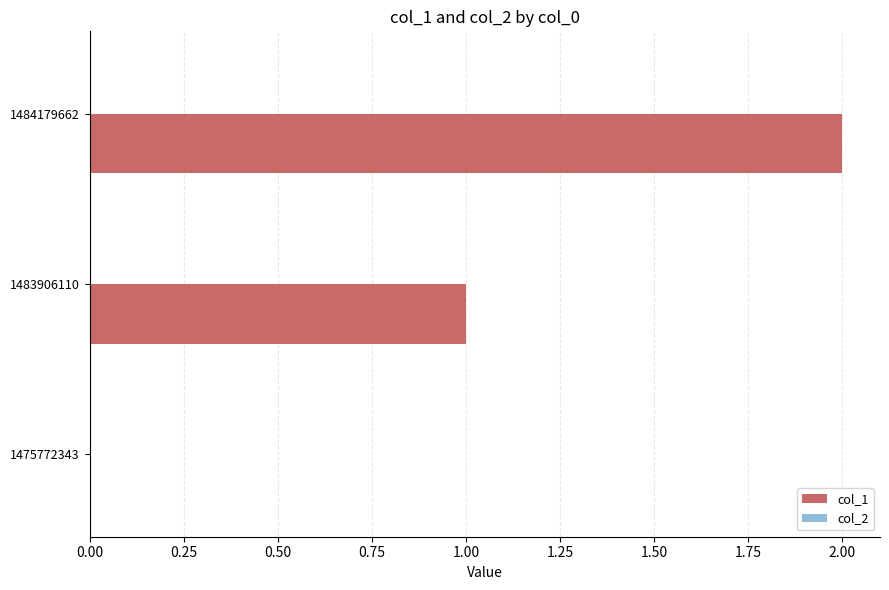

What is the change in value from 1475772343 to 1483906110?

+1